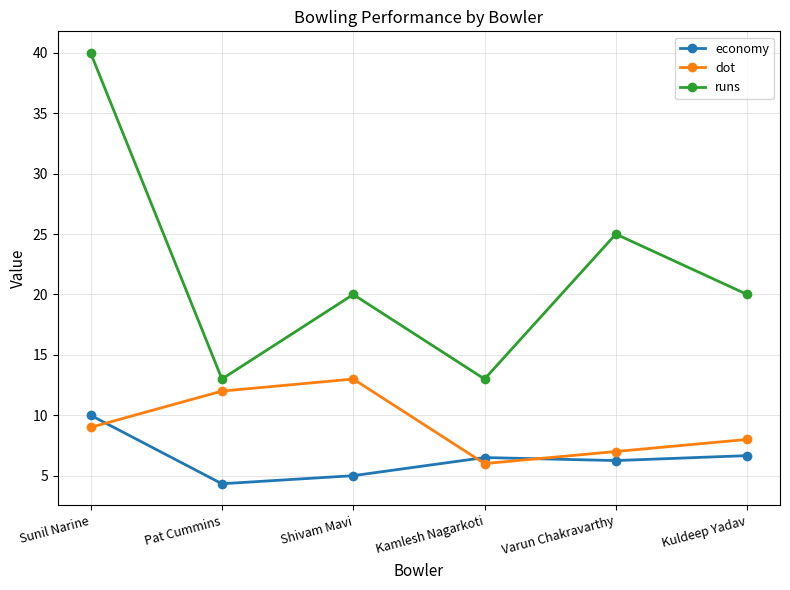

Which series changed the most between Sunil Narine and Varun Chakravarthy?

runs